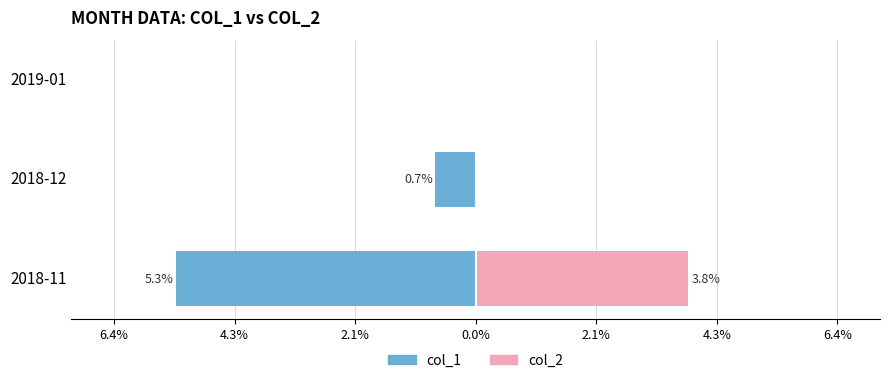

Which has a higher value, 2018-12 or 2019-01?

2019-01